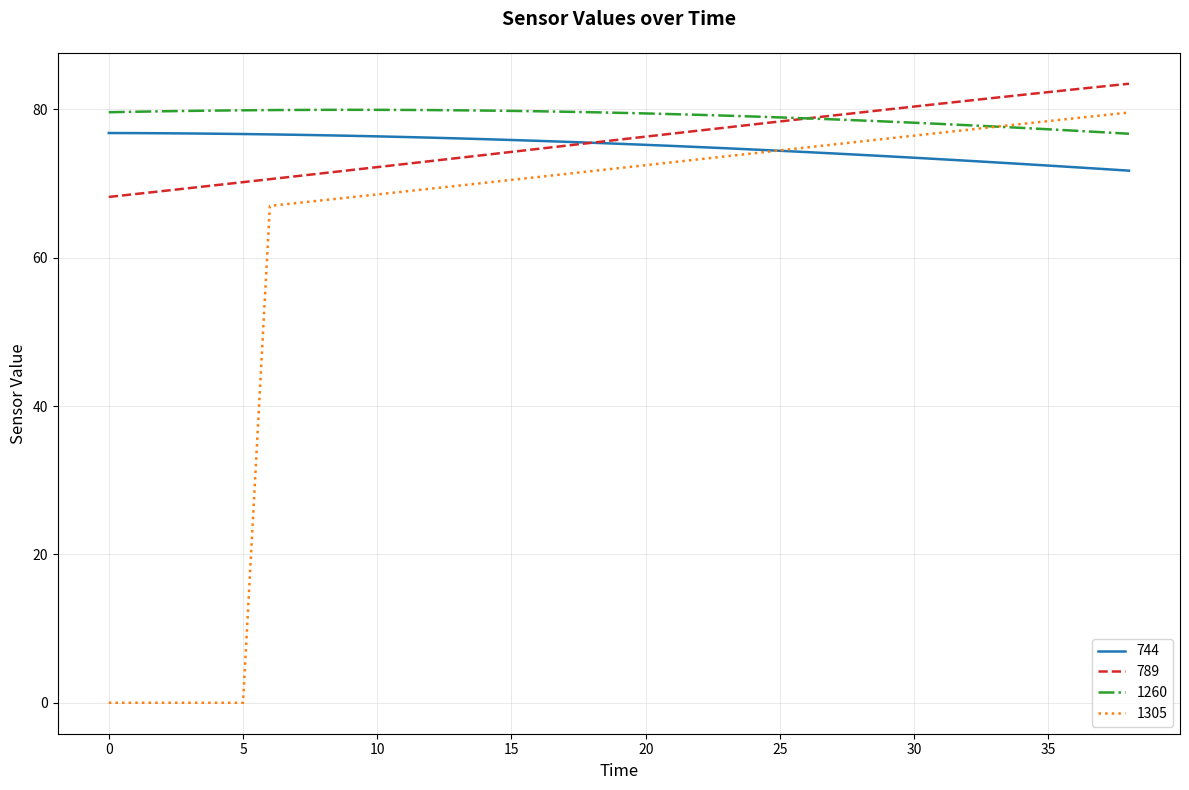

What are all the series names shown in the legend?

744, 789, 1260, 1305